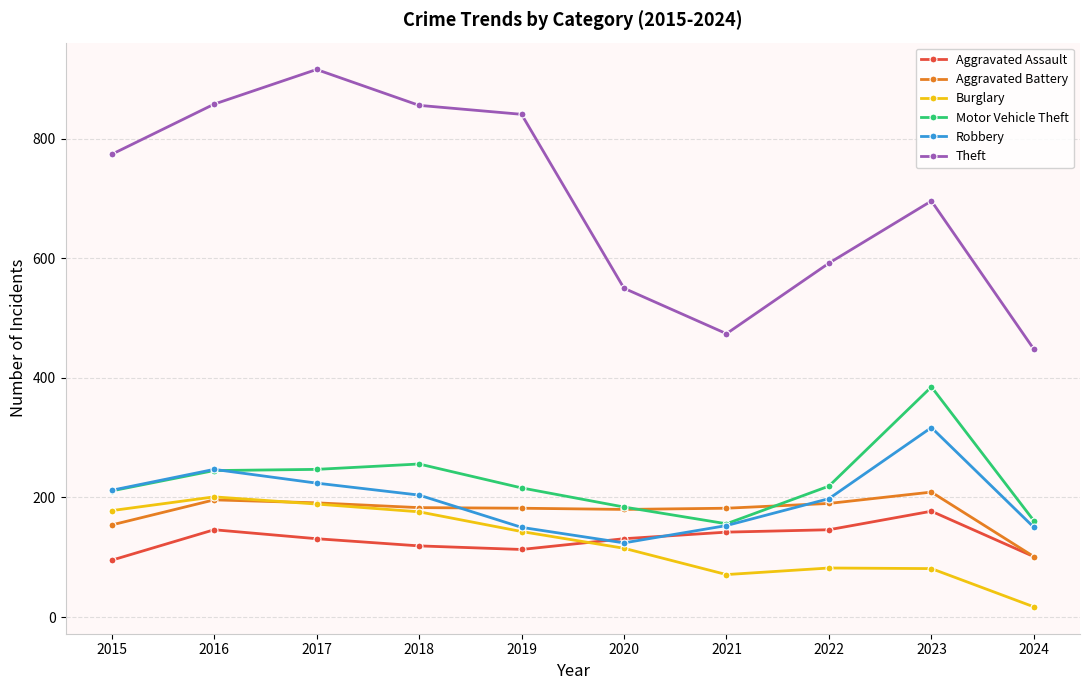

How many interior local peaks does the Robbery series have?

2